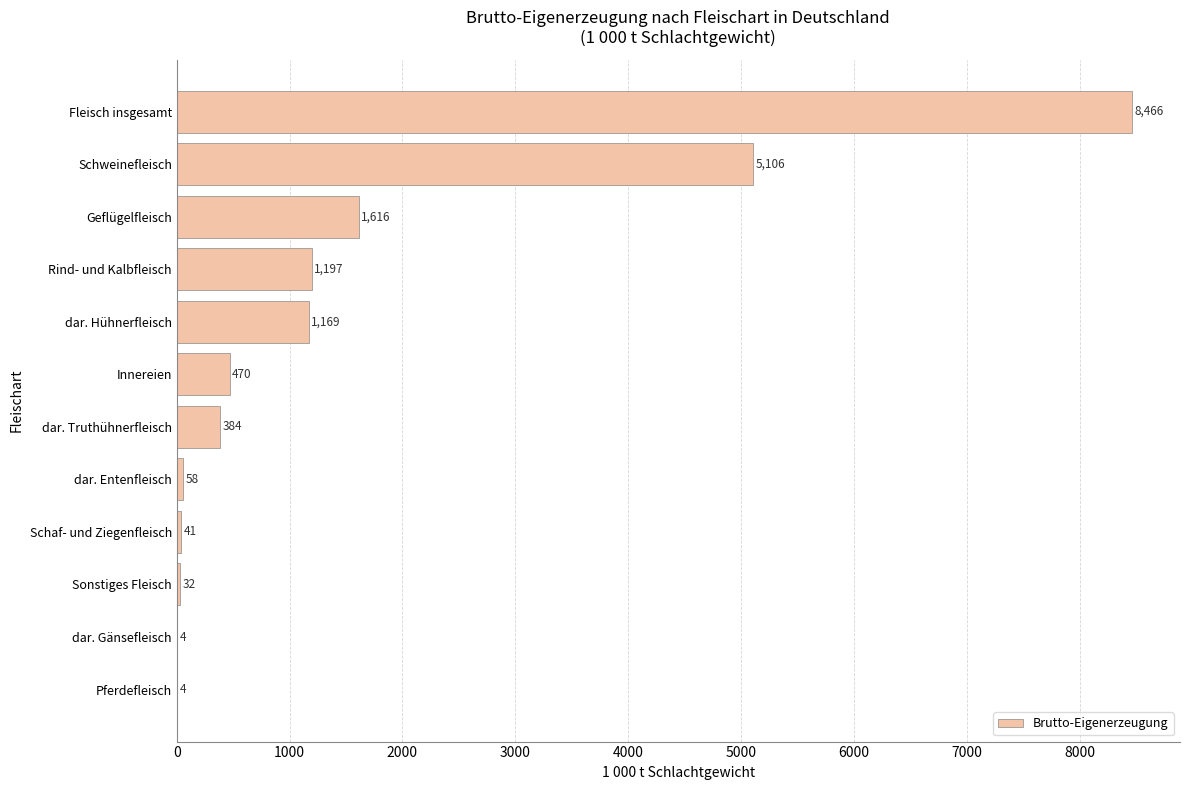

True or false: the data shows 384.3 at dar. Truthühnerfleisch.

True